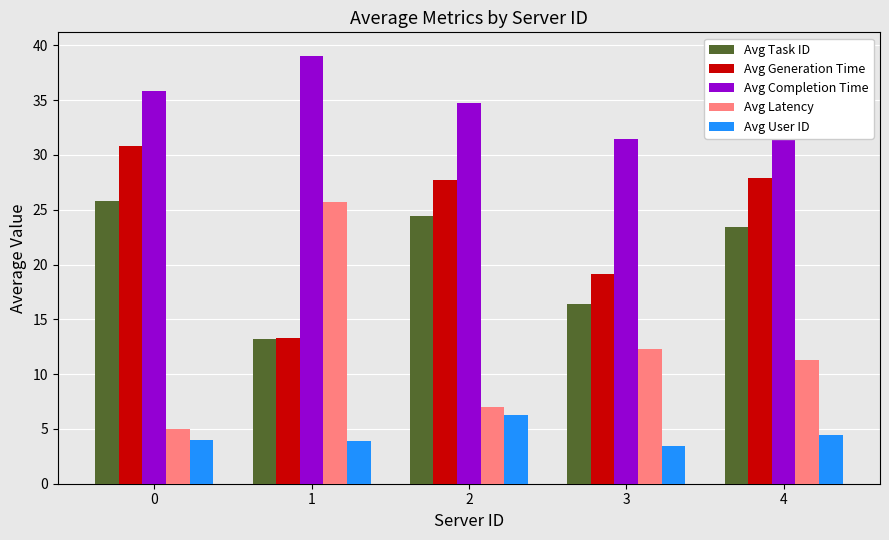

At which label does Avg Latency first exceed 11?

1